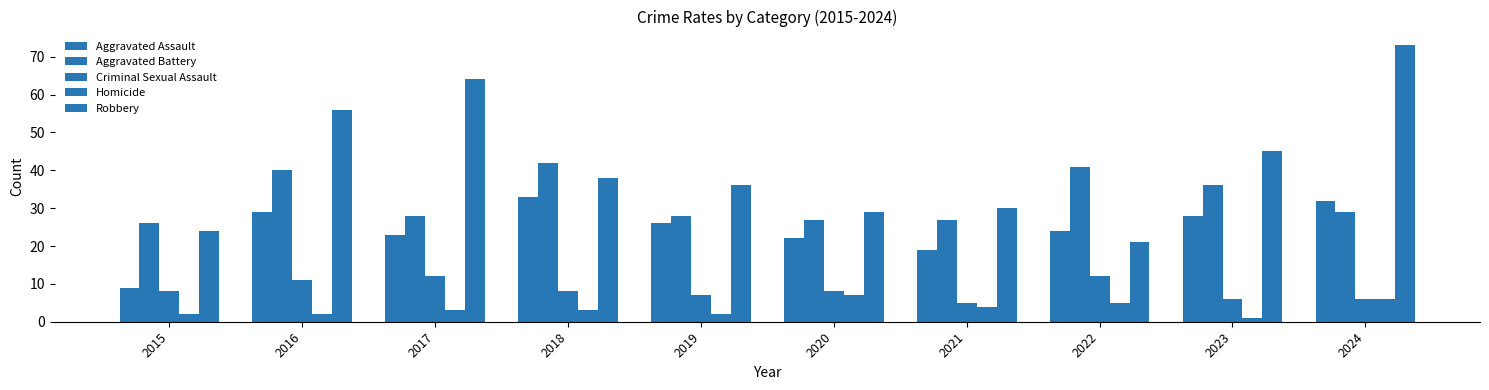

Which series has the largest total across all categories?

Robbery